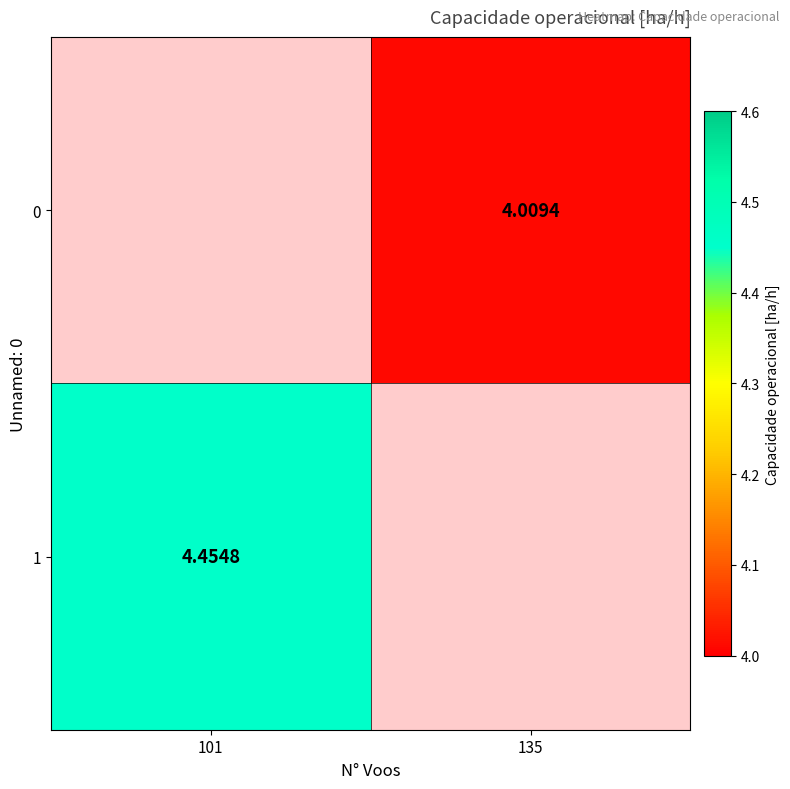

Rank the series at 101 from lowest to highest value.

0, 1